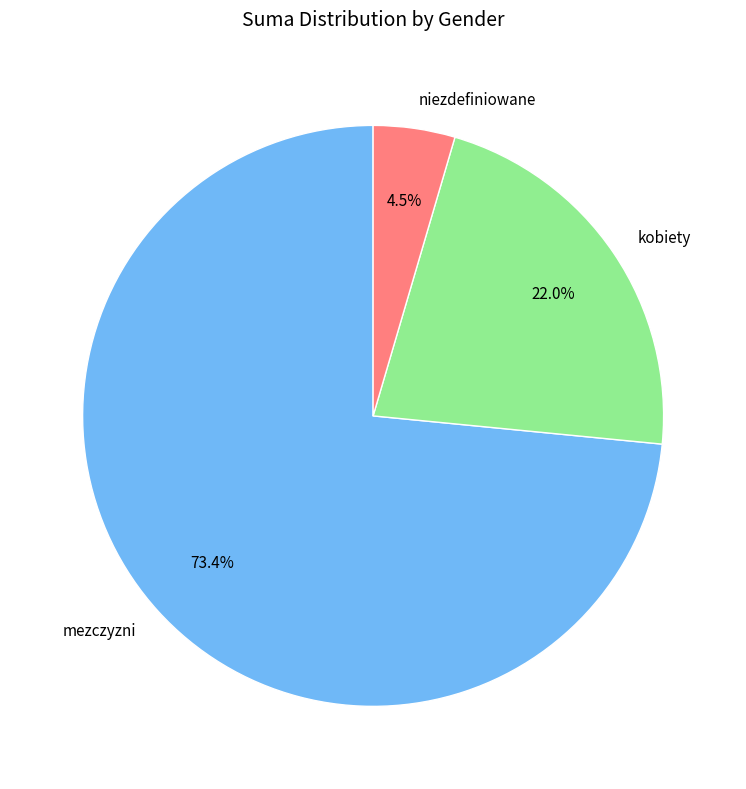

What is the majority slice?

mezczyzni